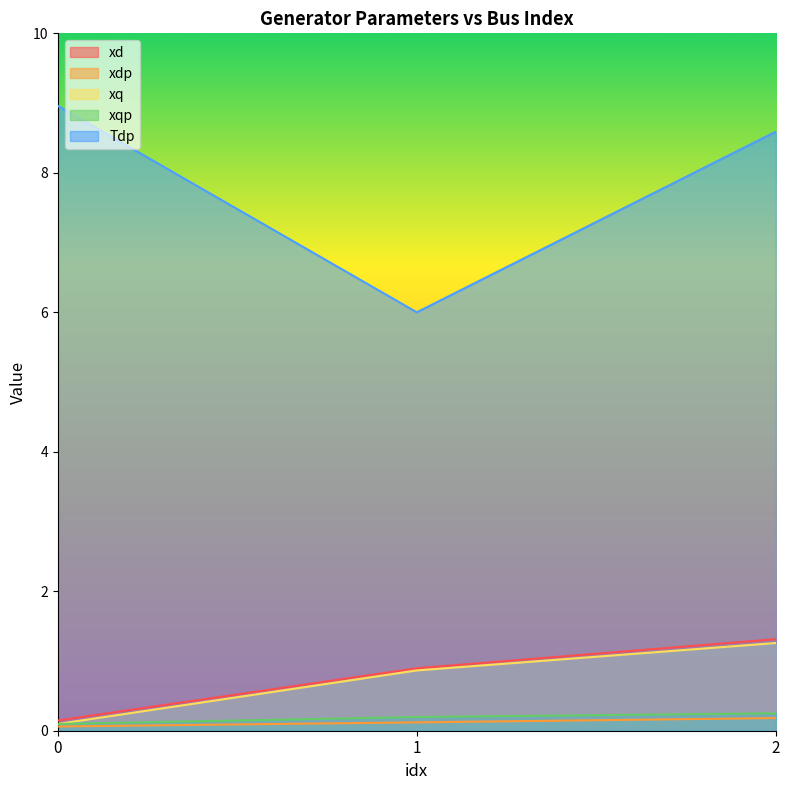

List the series in order of their peak value, lowest first.

xdp, xqp, xq, xd, Tdp